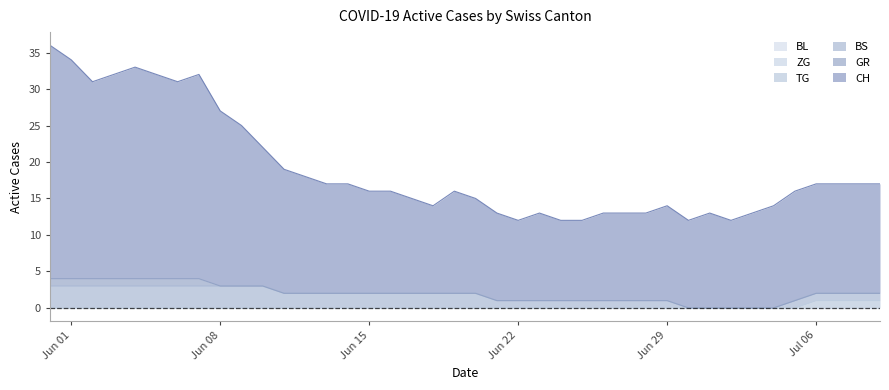

Reading left to right, list all the values displayed in this chart.

CH: 32	30	27	28	29	28	27	28	24	22	19	17	16	15	15	14	14	13	12	14	13	12	11	12	11	11	12	12	12	13	12	13	12	13	14	15	15	15	15	15
GR: 1	1	1	1	1	1	1	1	0	0	0	0	0	0	0	0	0	0	0	0	0	0	0	0	0	0	0	0	0	0	0	0	0	0	0	0	0	0	0	0
BS: 3	3	3	3	3	3	3	3	3	3	3	2	2	2	2	2	2	2	2	2	2	1	1	1	1	1	1	1	1	1	0	0	0	0	0	1	1	1	1	1
TG: 0	0	0	0	0	0	0	0	0	0	0	0	0	0	0	0	0	0	0	0	0	0	0	0	0	0	0	0	0	0	0	0	0	0	0	0	1	1	1	1
ZG: 0	0	0	0	0	0	0	0	0	0	0	0	0	0	0	0	0	0	0	0	0	0	0	0	0	0	0	0	0	0	0	0	0	0	0	0	0	0	0	0
BL: 0	0	0	0	0	0	0	0	0	0	0	0	0	0	0	0	0	0	0	0	0	0	0	0	0	0	0	0	0	0	0	0	0	0	0	0	0	0	0	0